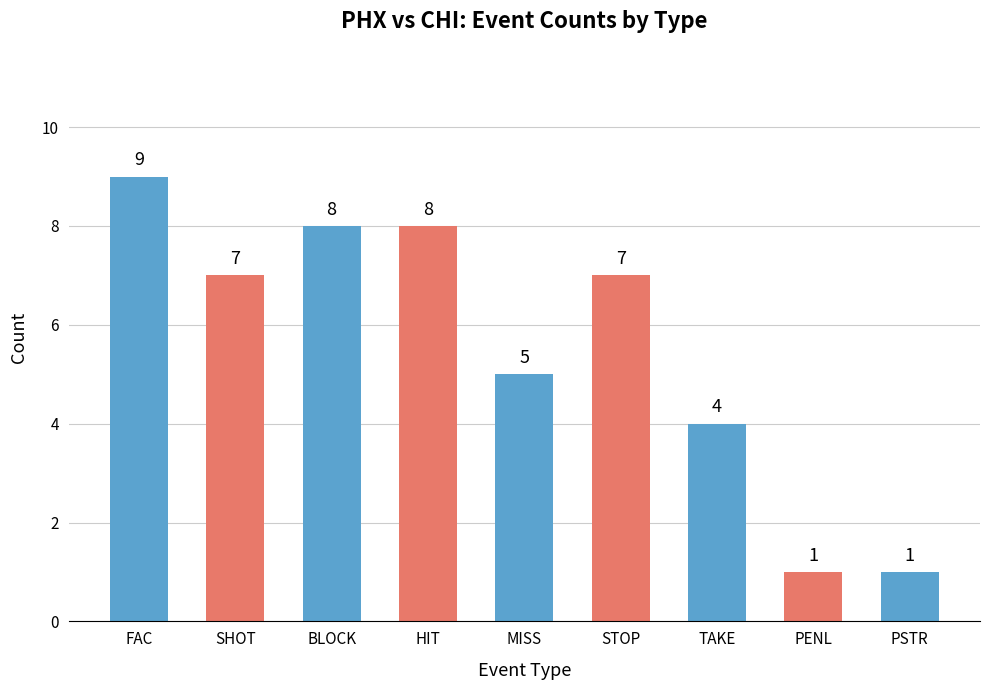

What is the approximate value at SHOT?

7